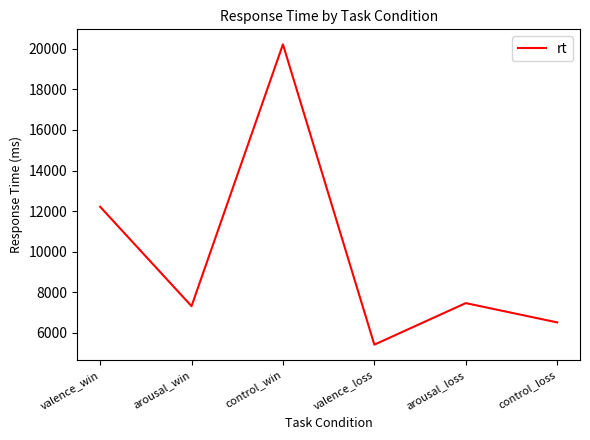

At which label is the value closest to 12817?

valence_win